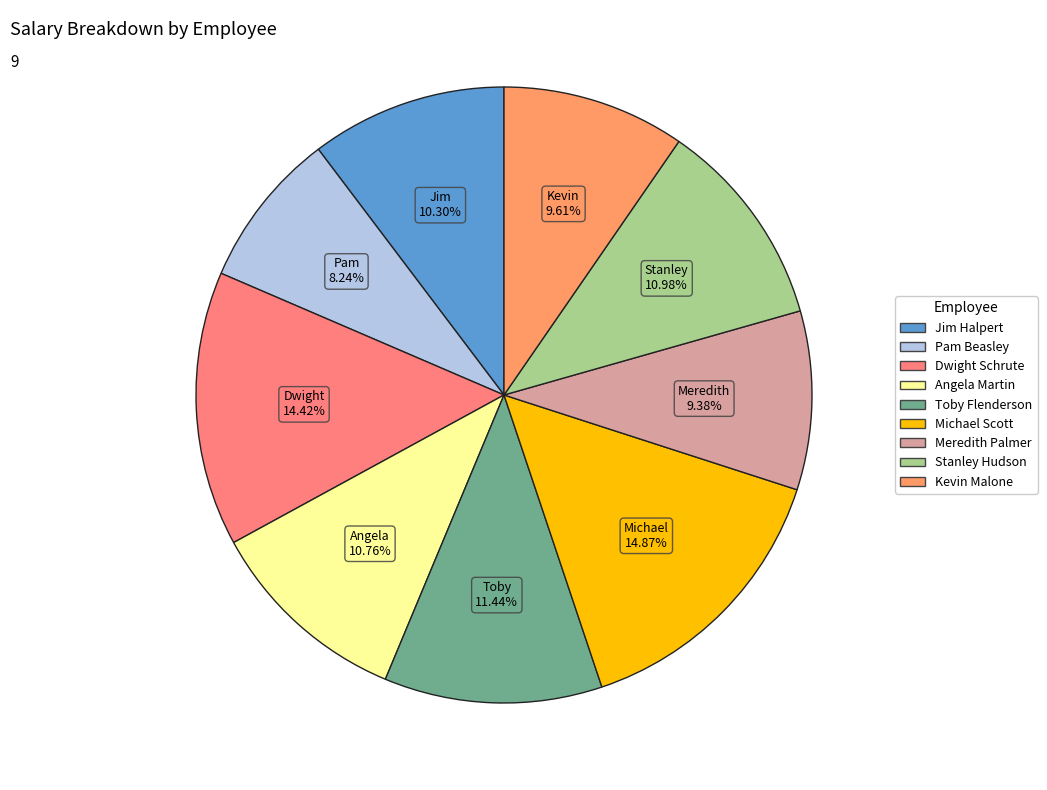

Which category has the biggest portion of the pie?

Michael Scott